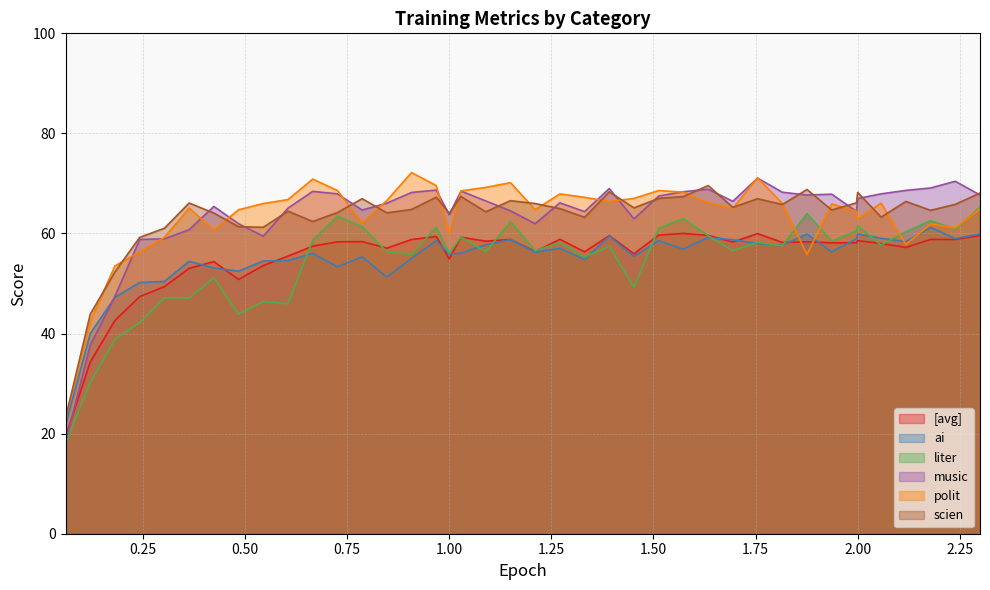

Does the chart have visible grid lines?

Yes